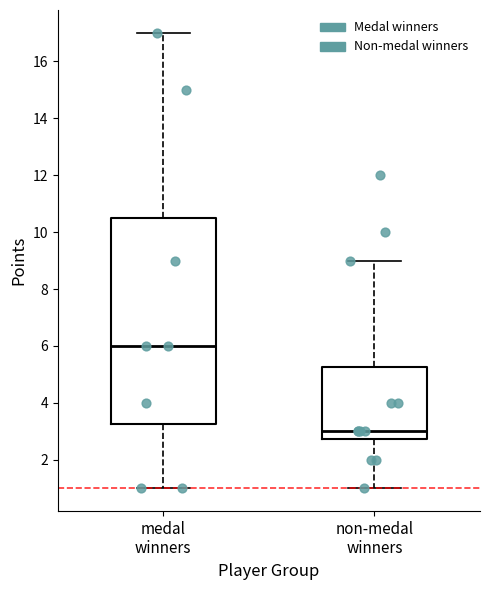

Which box has the lowest median line?

non-medal winners